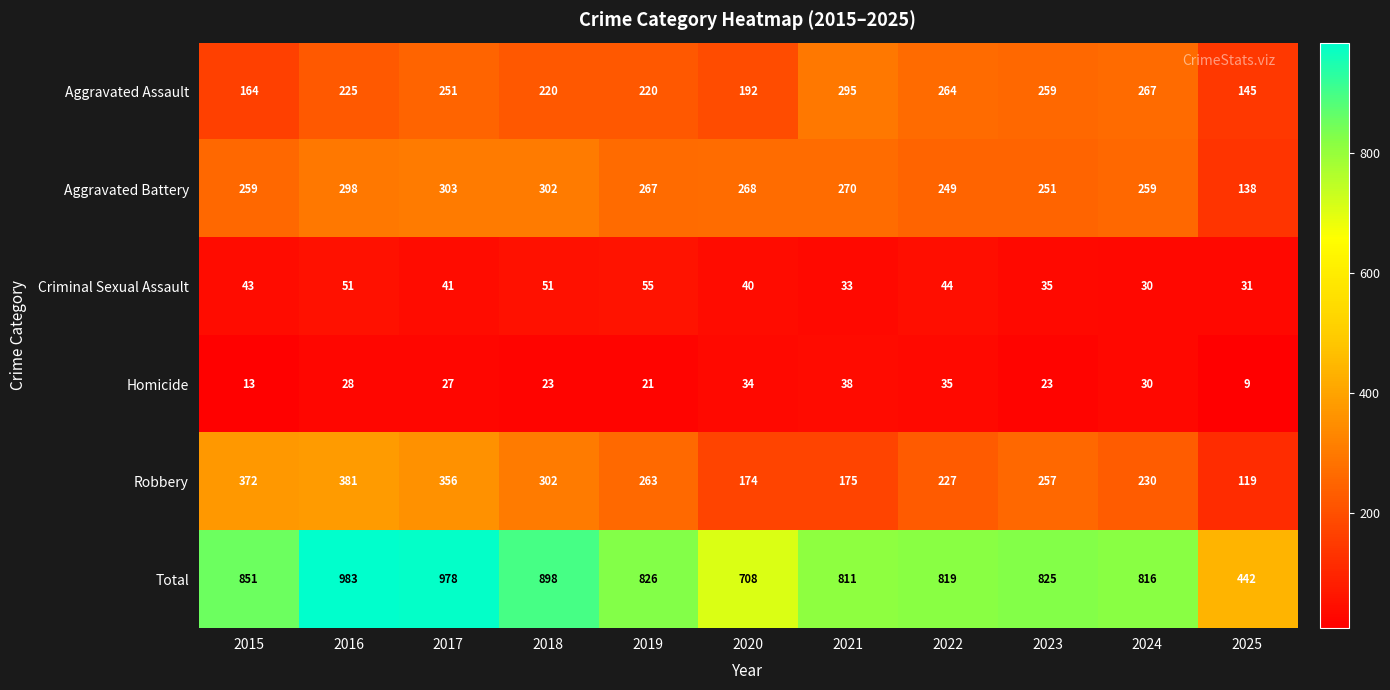

Rank the series at 2015 from lowest to highest value.

Homicide, Criminal Sexual Assault, Aggravated Assault, Aggravated Battery, Robbery, Total